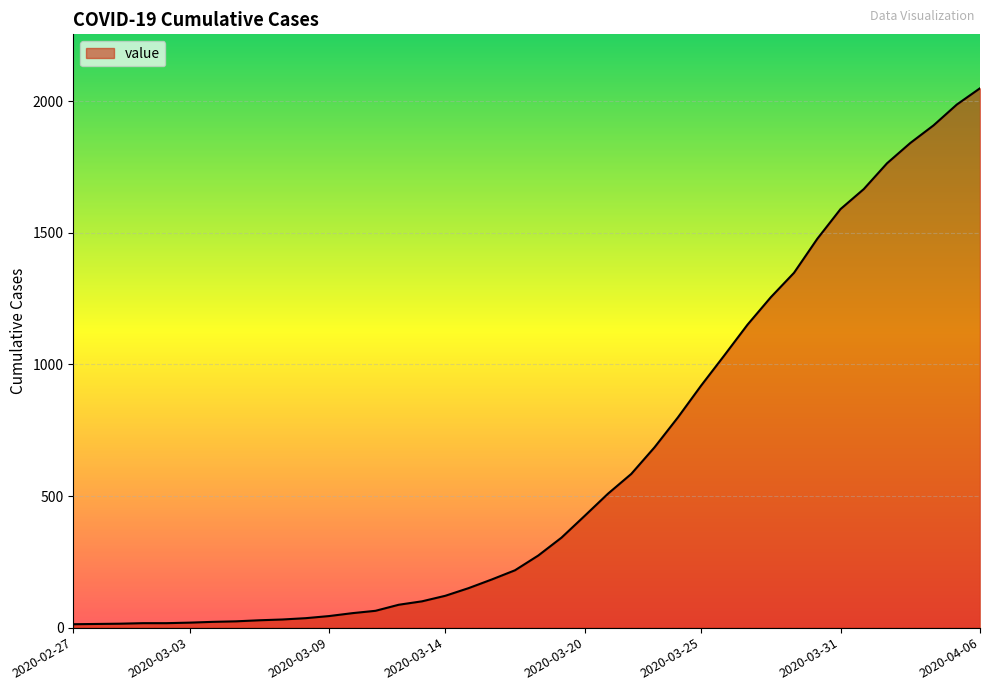

What is the maximum value shown in the chart?

2049